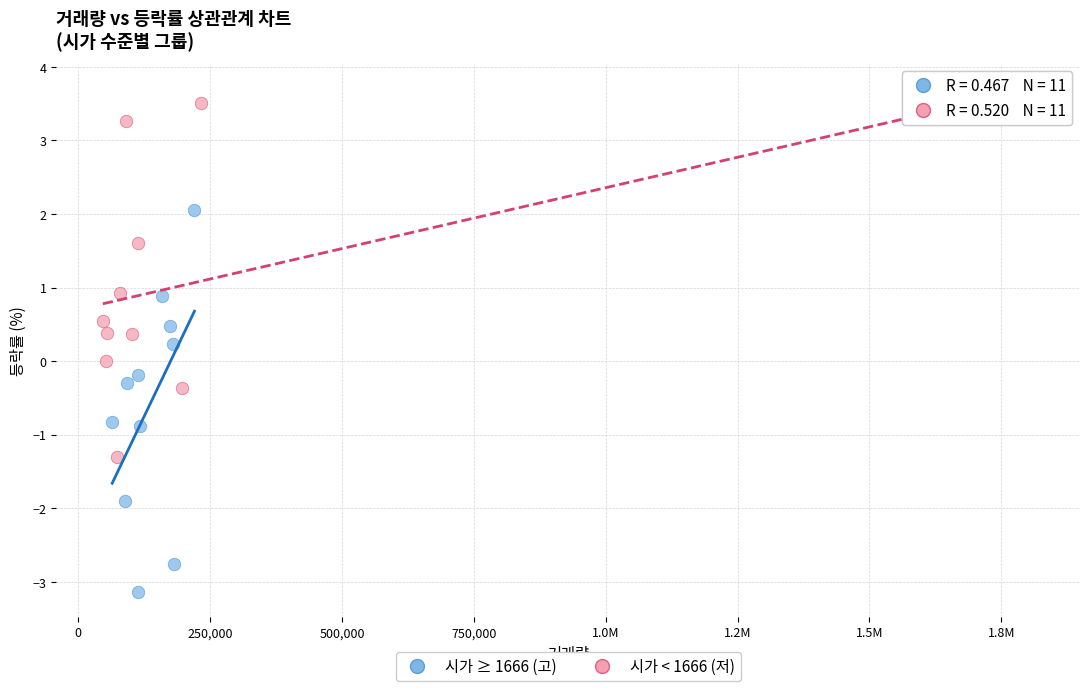

Which series contains the lowest Y value?

시가 ≥ 1666 (고)